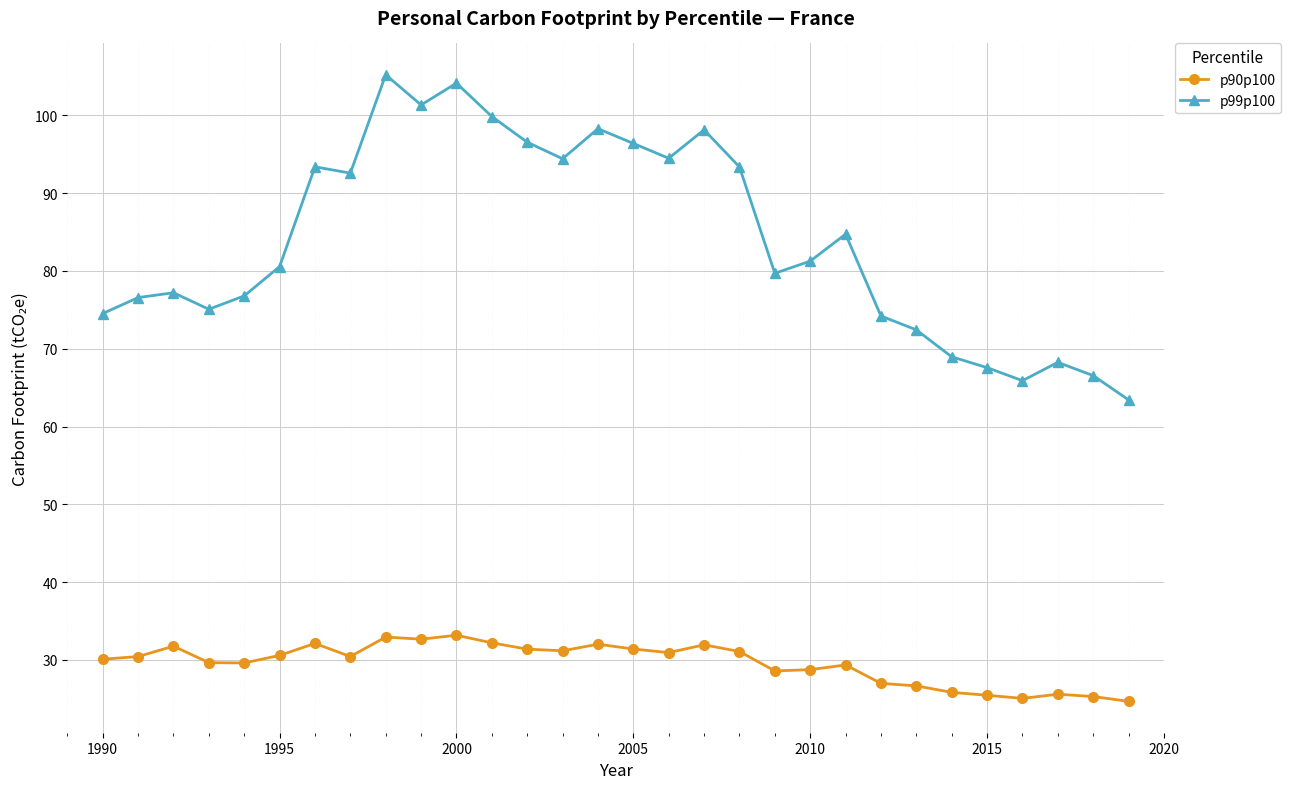

Is this an area chart (filled region under the line)?

No